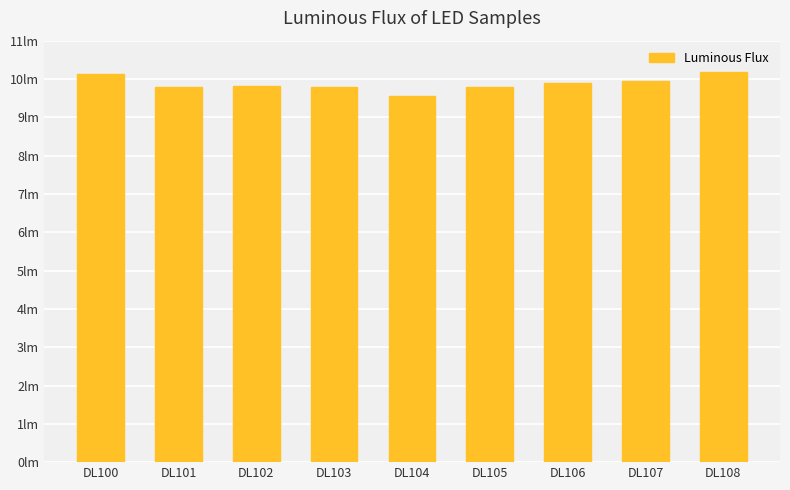

What is the average value?

9.9